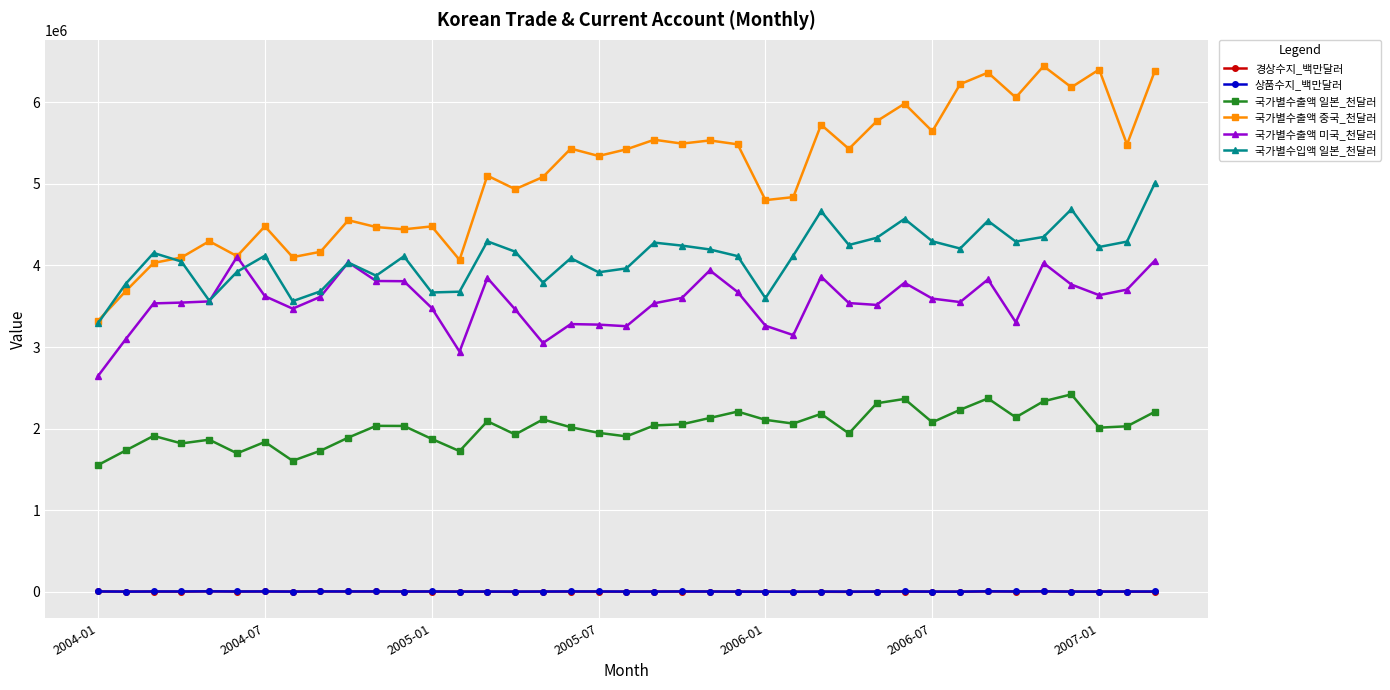

True or false: 국가별수입액 일본_천달러 has more than 2 points higher than both neighbors.

True